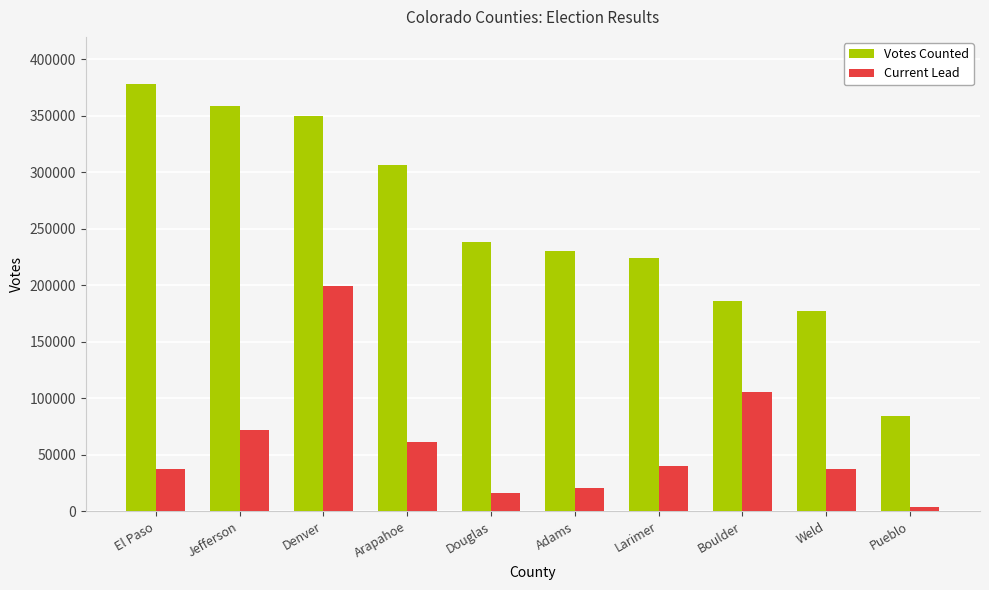

What is the highest value of the Votes Counted series?

378427